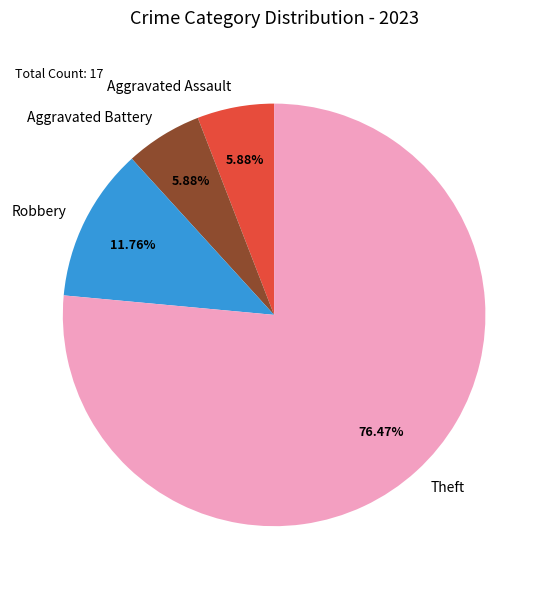

To the nearest percent, what portion does Robbery represent?

12%